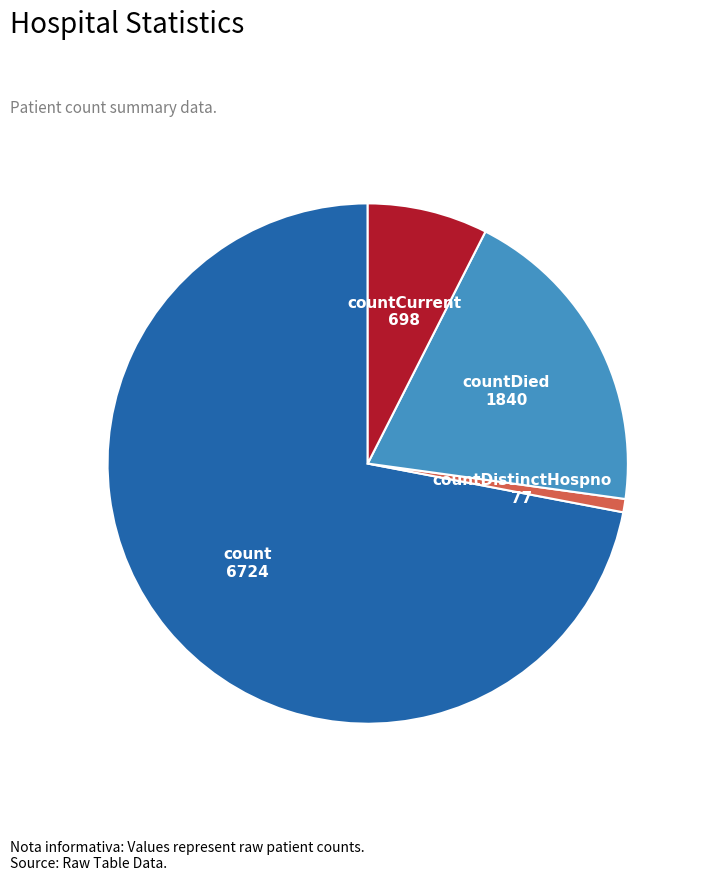

Does any single category account for the majority?

Yes